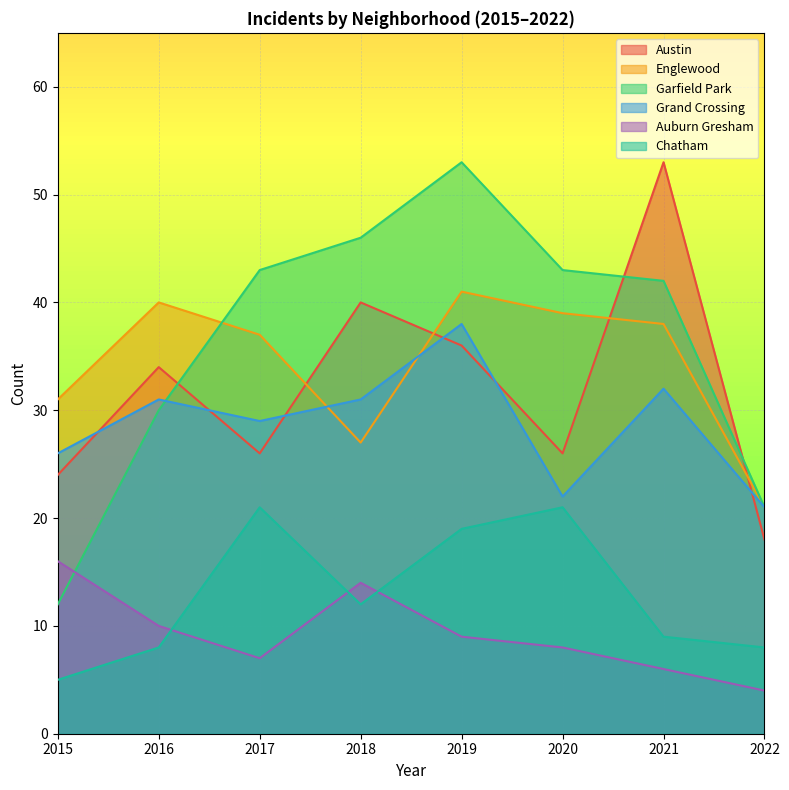

Which series has the largest total across all categories?

Garfield Park